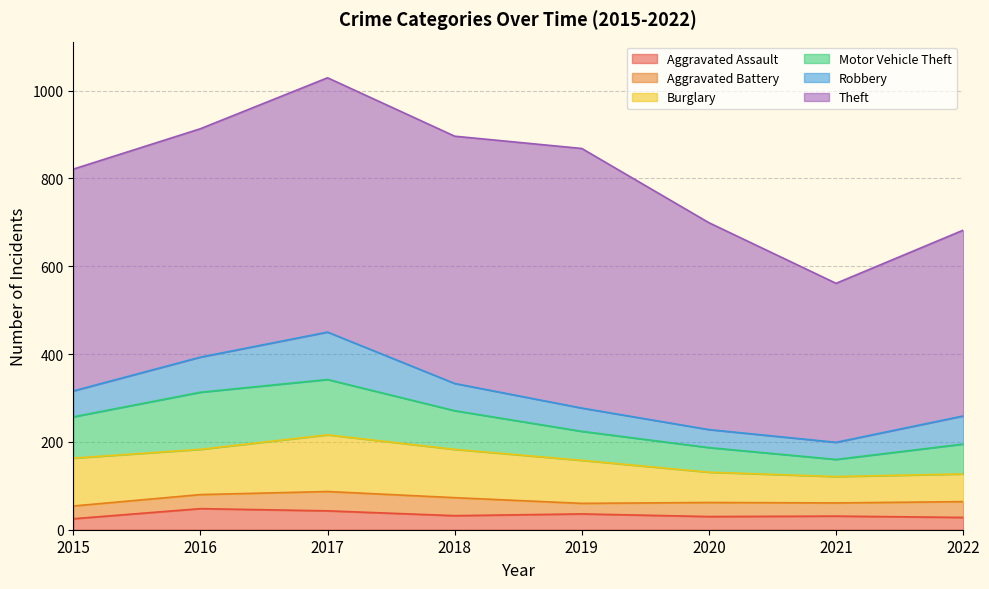

Which series has the largest range (max minus min)?

Theft